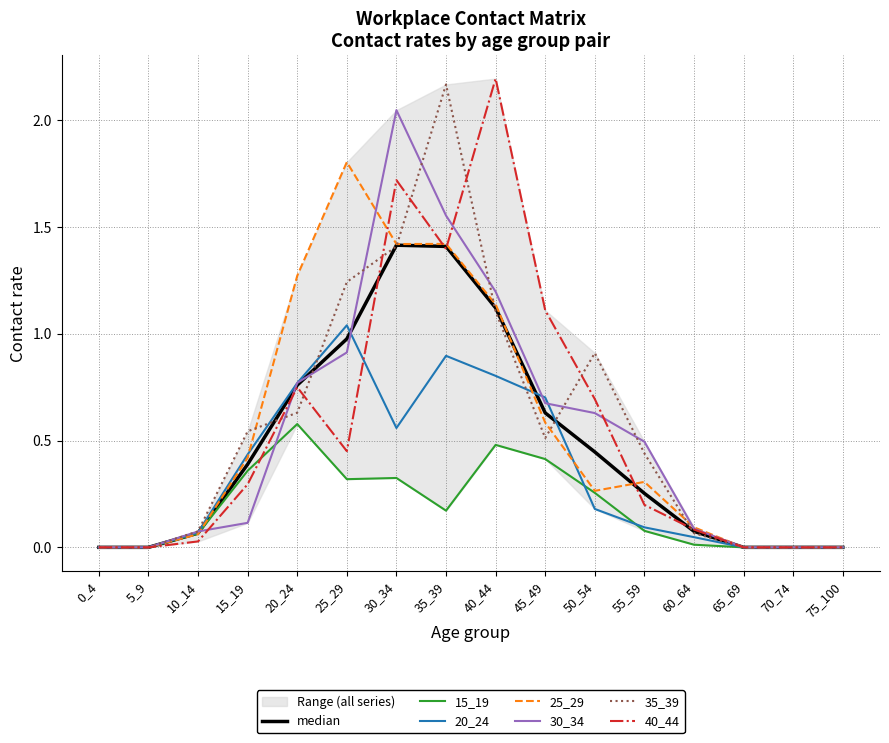

Read the 35_39 value at 60_64.

0.1